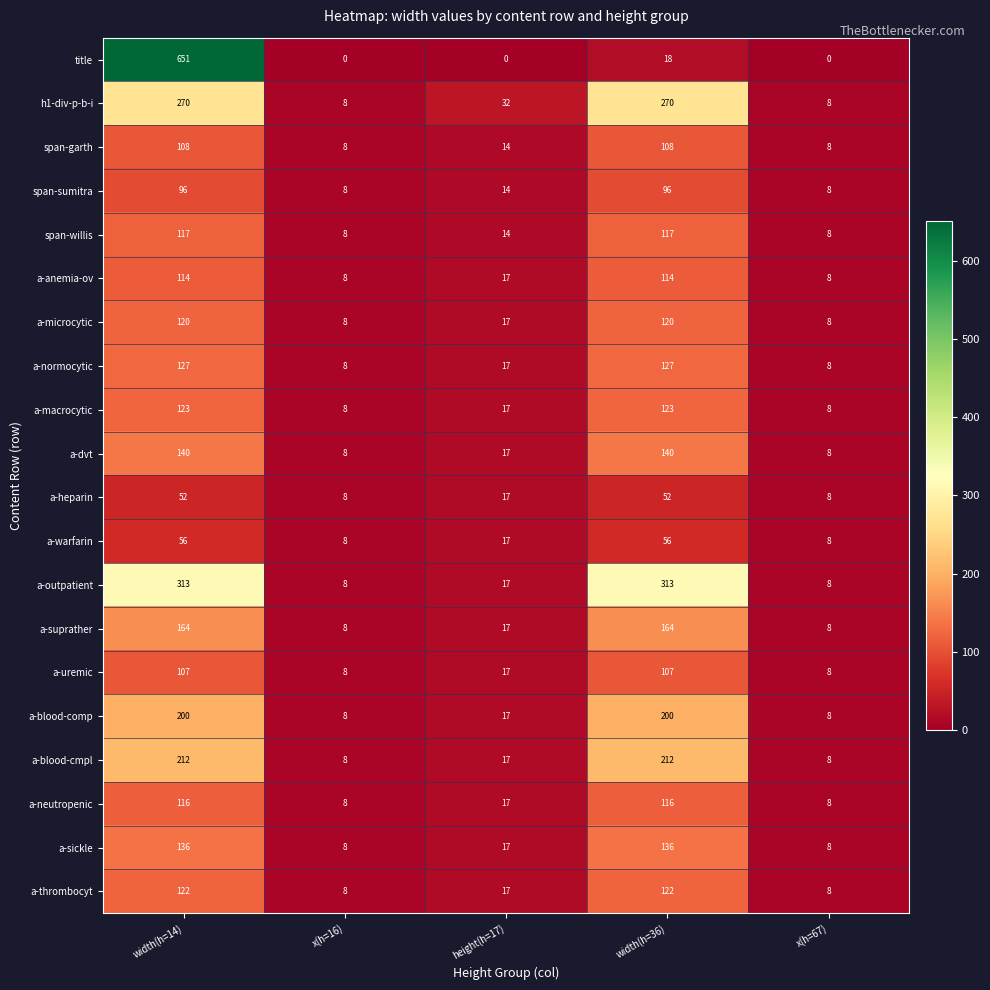

True or false: a-microcytic has a value of 120 at width(h=14).

True